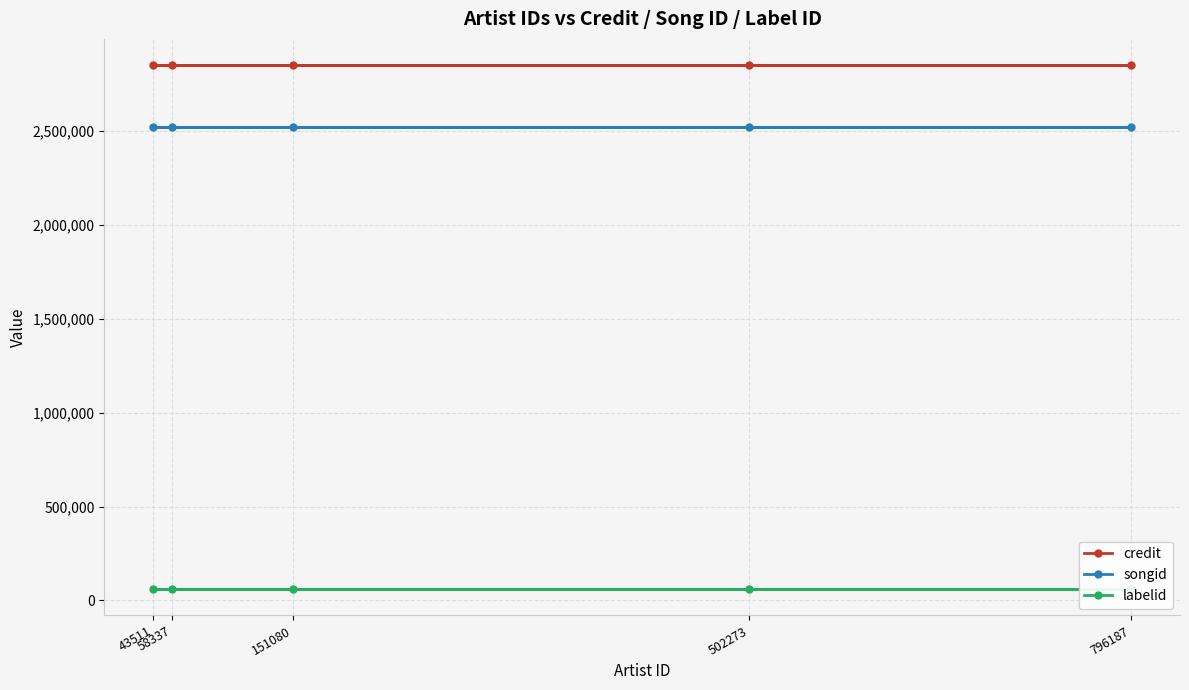

Is the value of credit at 58337 greater than the value of songid at 43511?

Yes